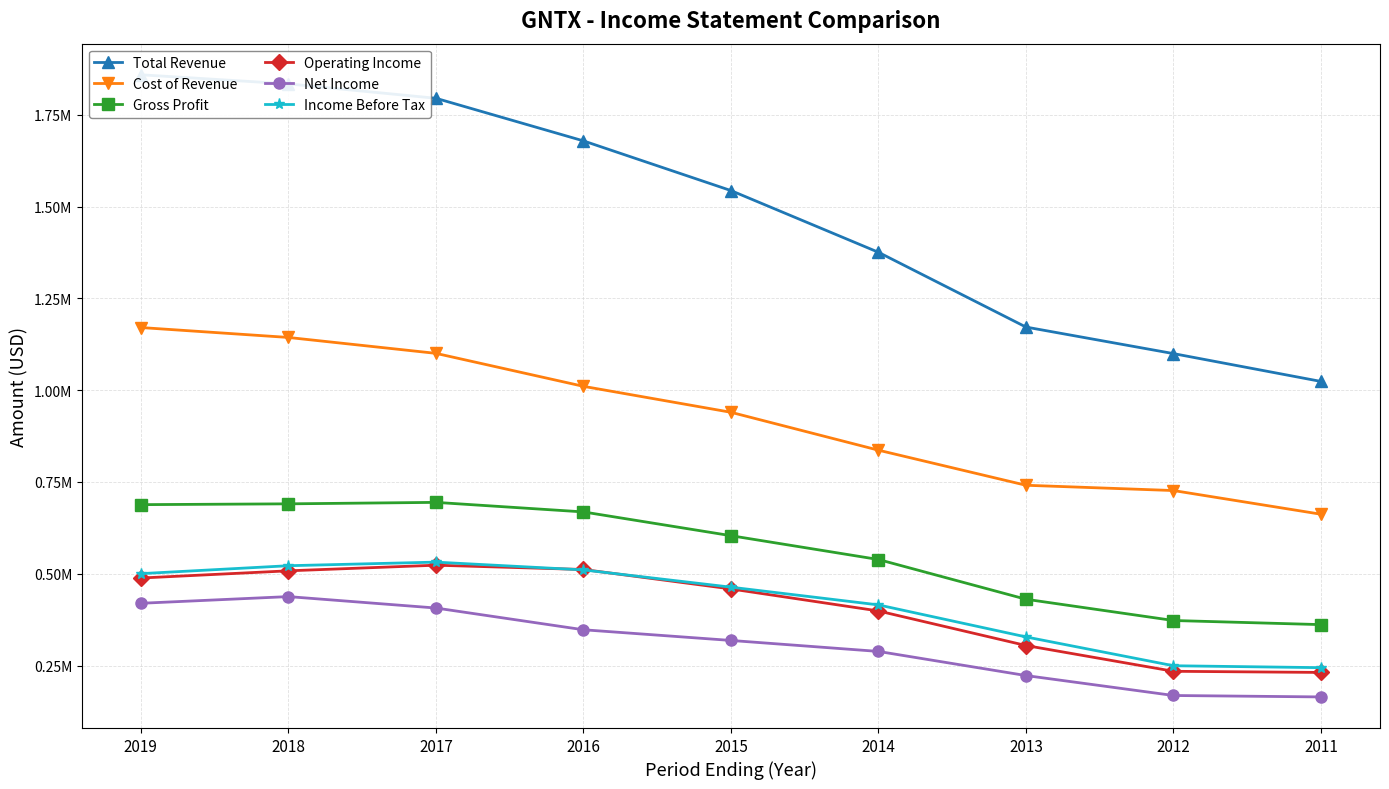

The value of Net Income at 2016 is 452727. True or false?

False